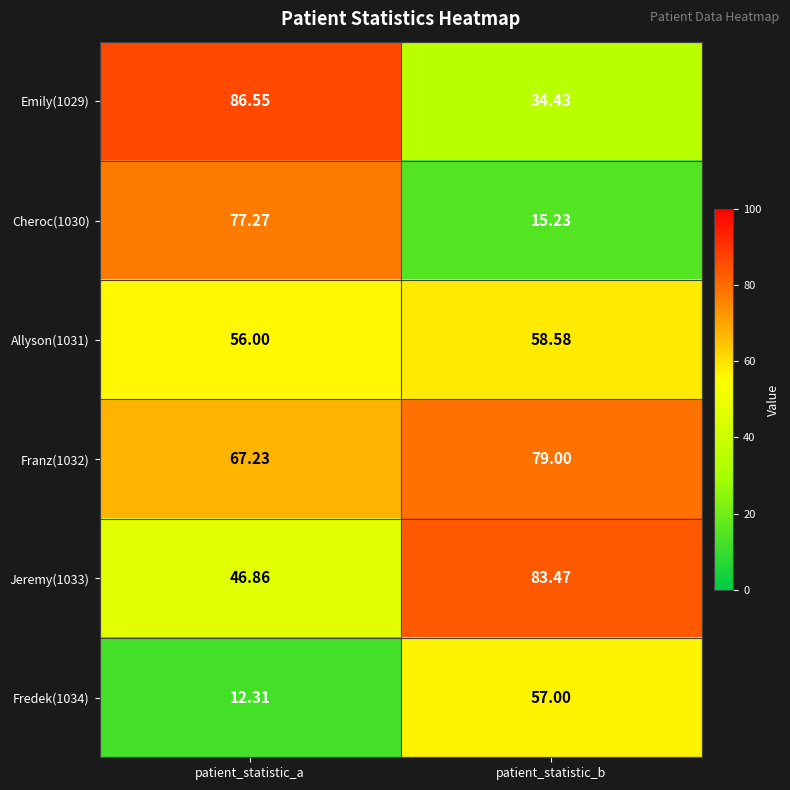

Where is Fredek(1034) nearest to the value 34?

patient_statistic_a